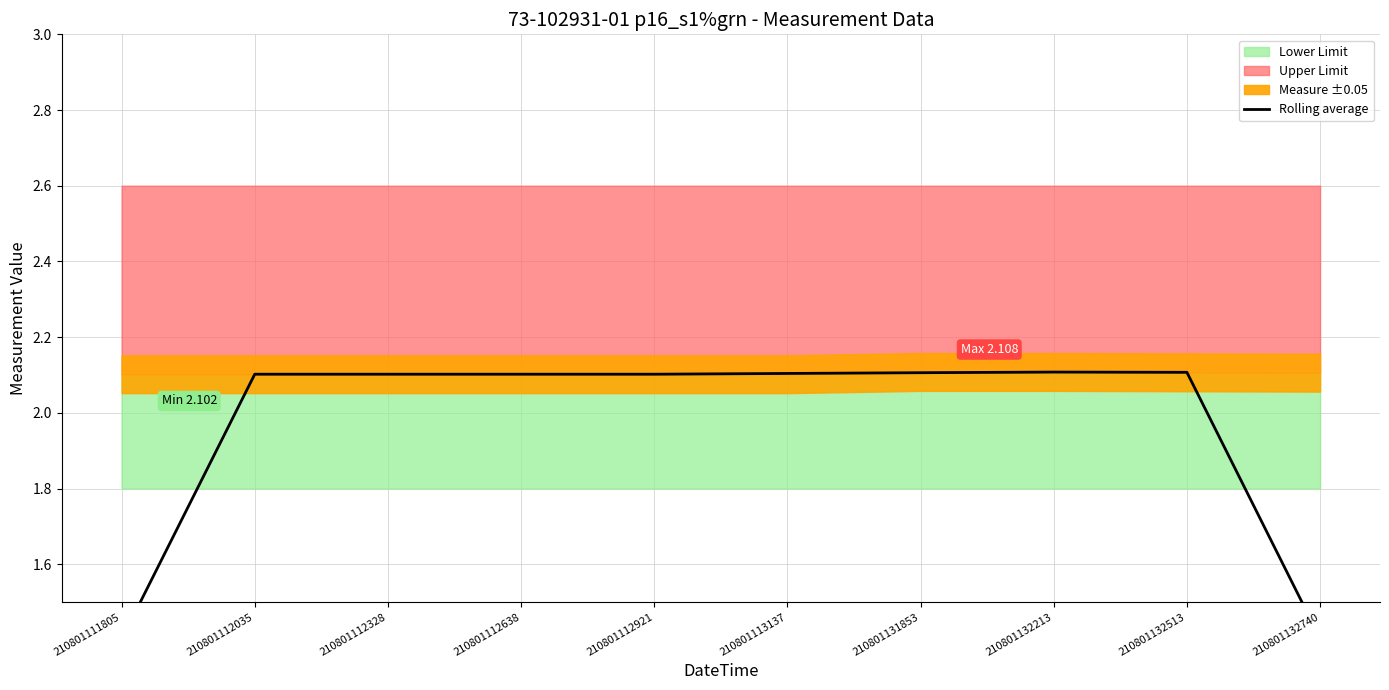

Is this an area chart (filled region under the line)?

No